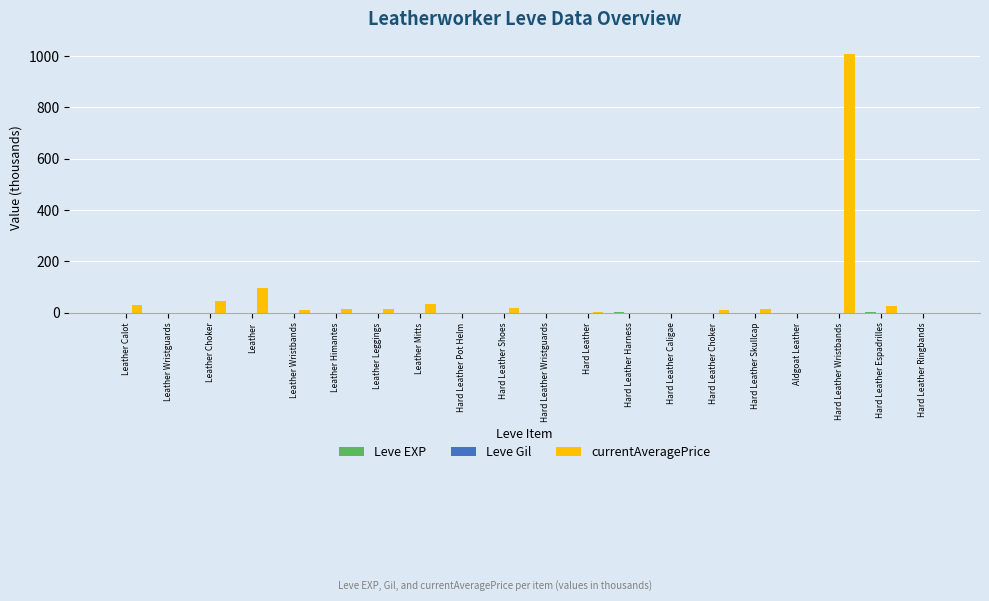

At which category is the sum across all series the highest?

Hard Leather Wristbands